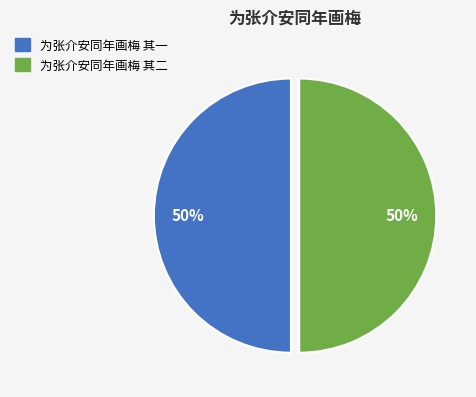

True or false: 为张介安同年画梅 其一 accounts for 50% of the total.

True